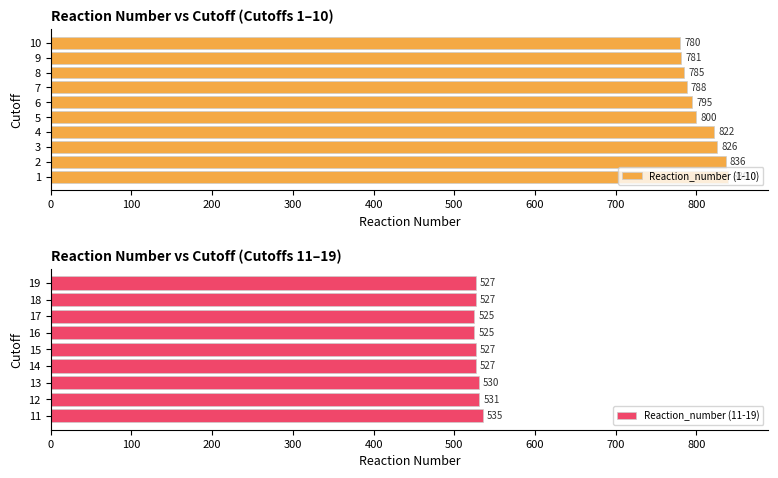

Which has a higher value, 6 or 13?

6